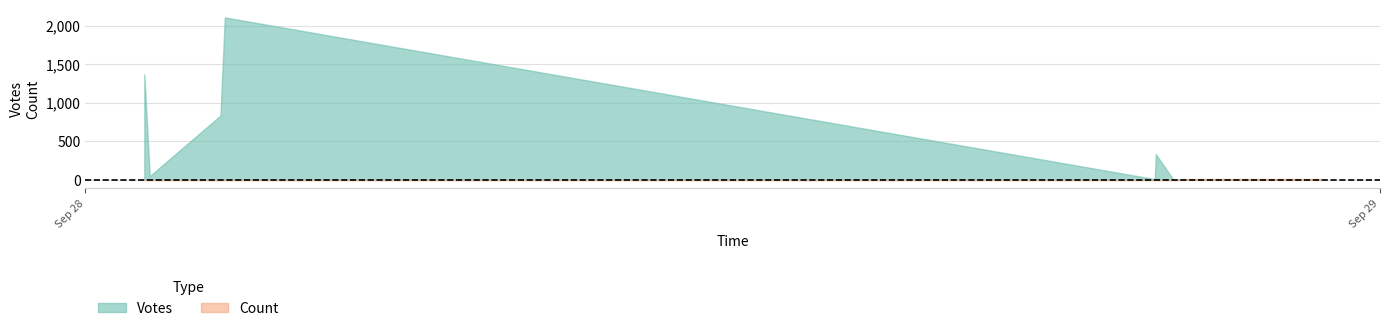

Is the value of Votes at 2019-09-29 08:19 greater than the value of Count at 2019-09-29 10:28?

No